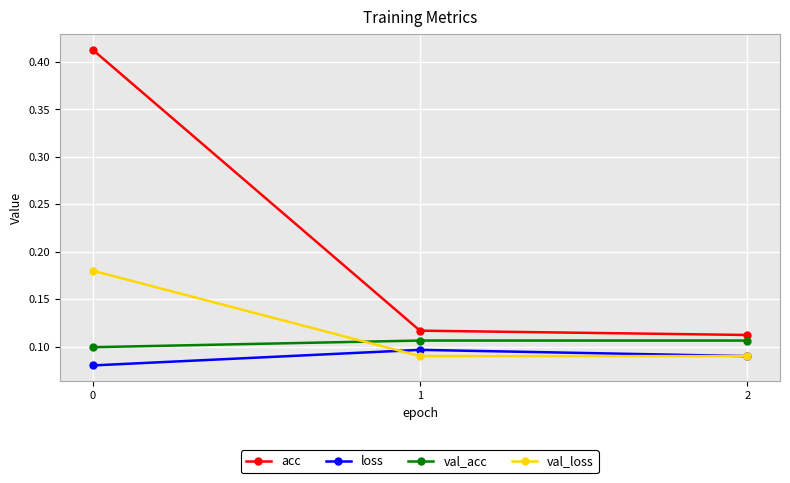

The acc series shows 0.7 at 0. True or false?

False